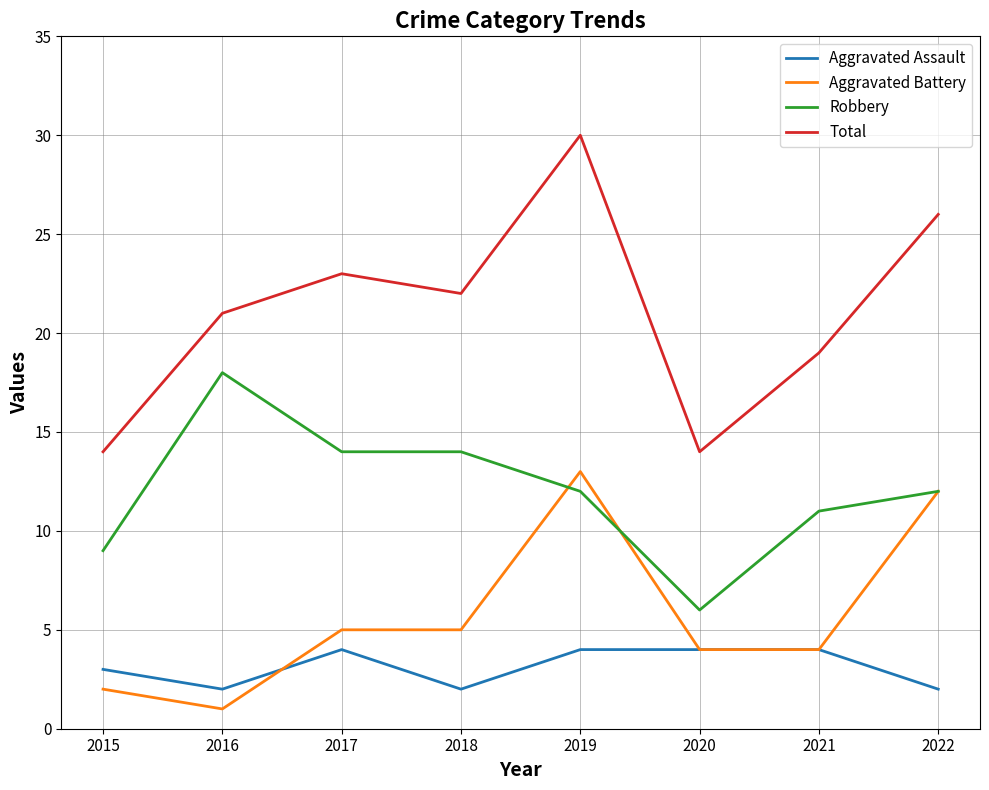

Which series has the largest total across all categories?

Total